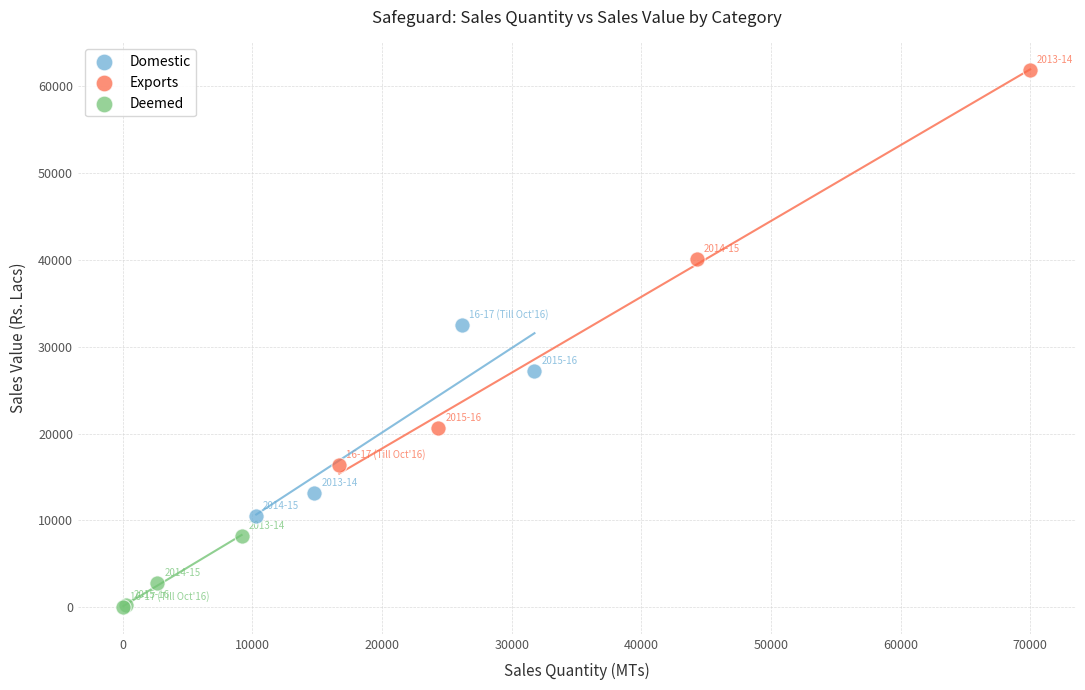

Which series has the widest spread of Y values?

Exports